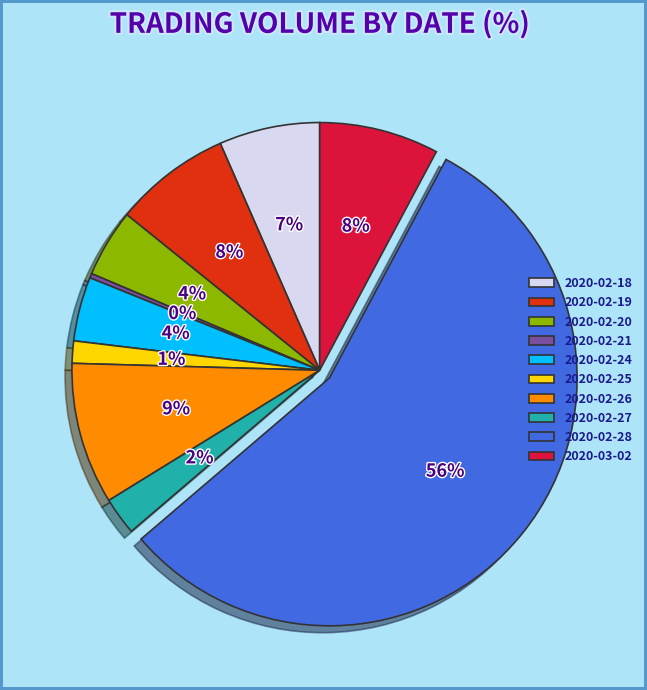

Is the sum of 2020-02-26 and 2020-02-21 greater than half?

No